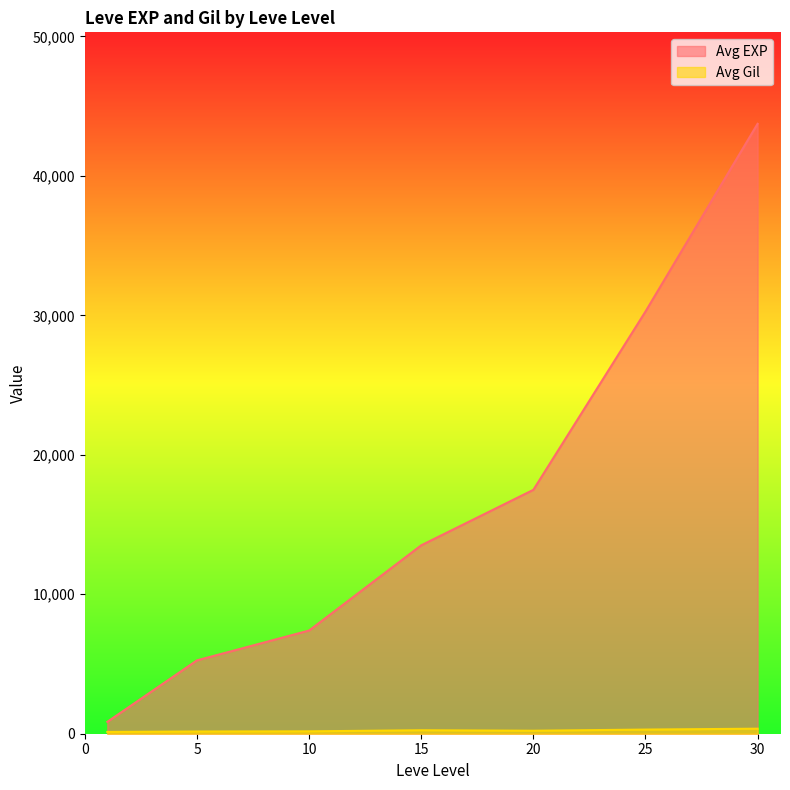

Between 5 and 1, which is larger?

5